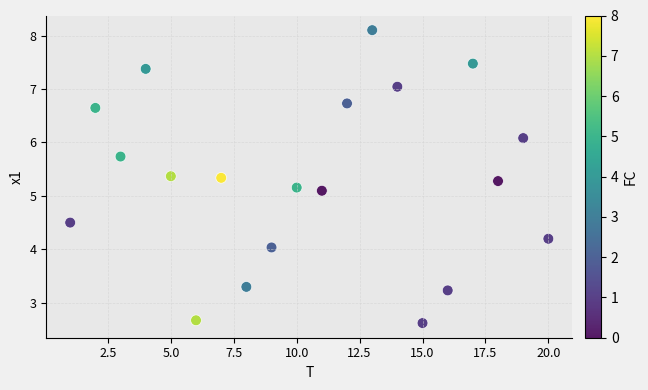

What is the range of Y values (max minus min)?

5.5